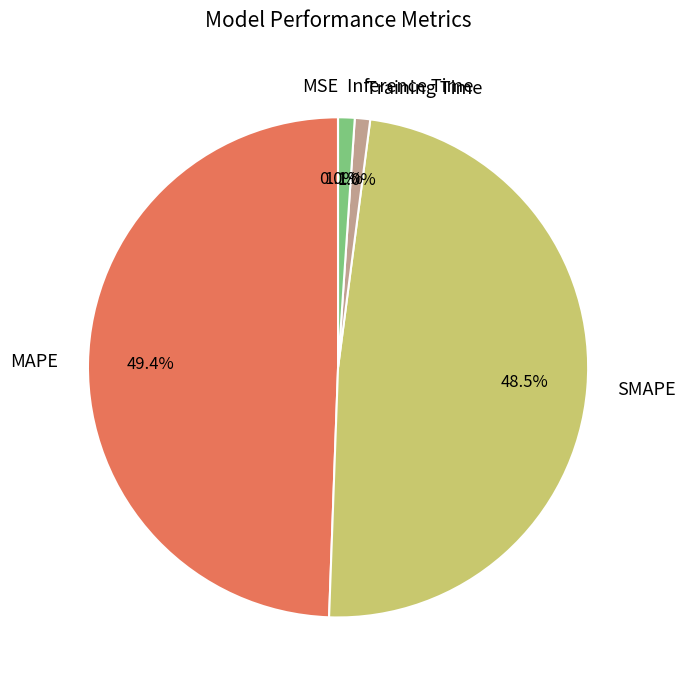

Is MAPE the majority of the pie?

No